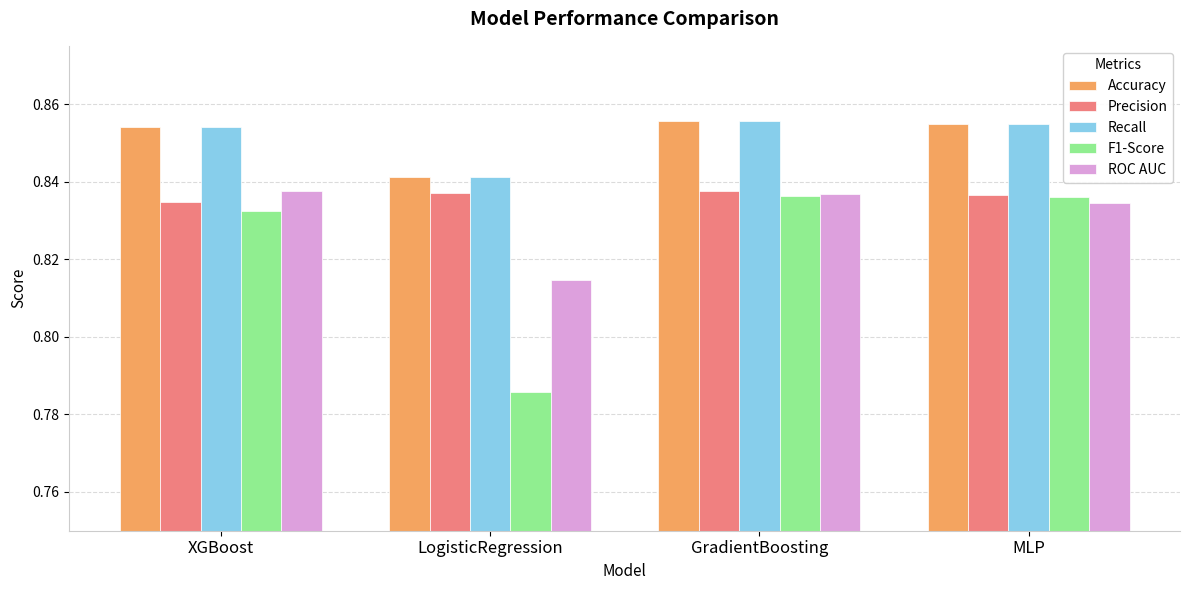

Are the bars grouped side by side (vs. stacked)?

Yes